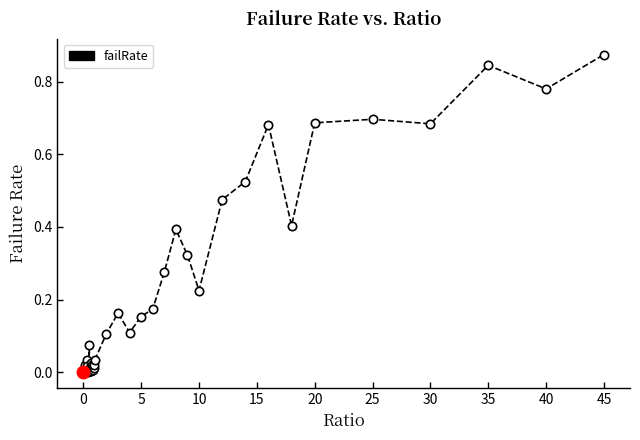

What is the sum of all values?

8.9